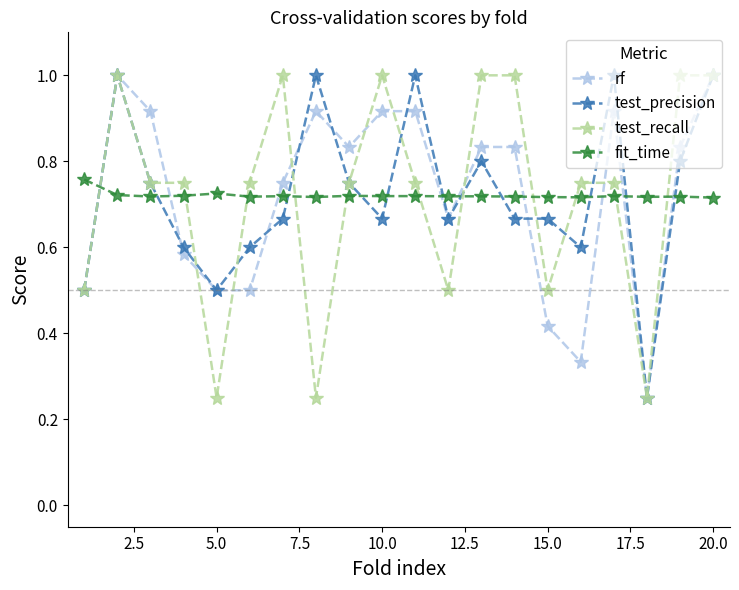

What is the maximum value shown in the chart?

1.0